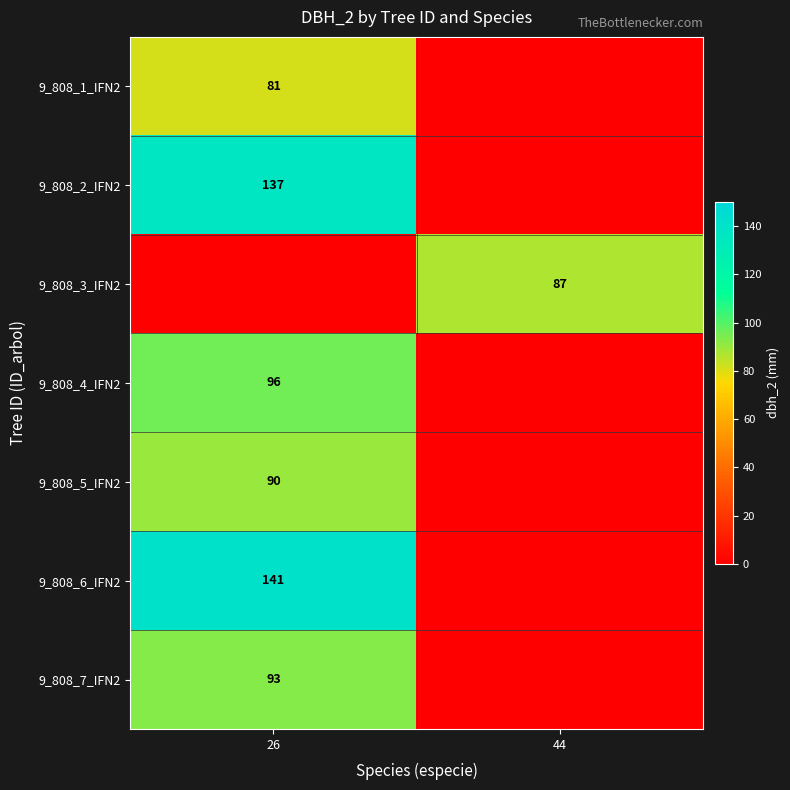

How many data points does each series have?

2